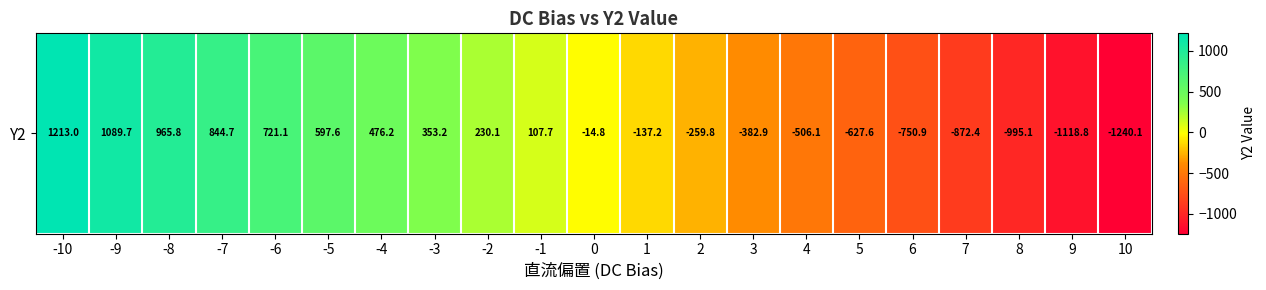

How many data points are less than -14?

11